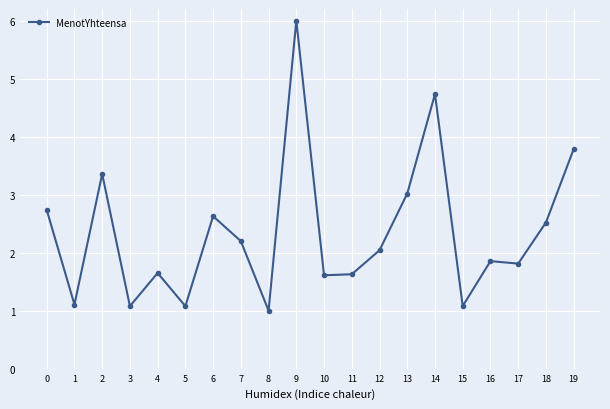

Reading left to right, list all the values displayed in this chart.

0=2.7	1=1.1	2=3.4	3=1.1	4=1.6	5=1.1	6=2.6	7=2.2	8=1.0	9=6.0	10=1.6	11=1.6	12=2.0	13=3.0	14=4.7	15=1.1	16=1.9	17=1.8	18=2.5	19=3.8